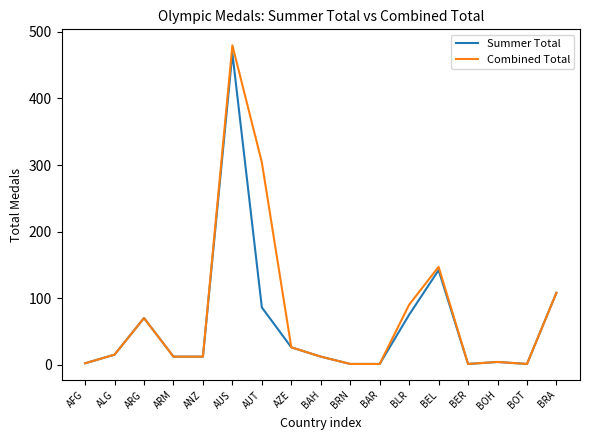

Count the number of data series in this chart.

2